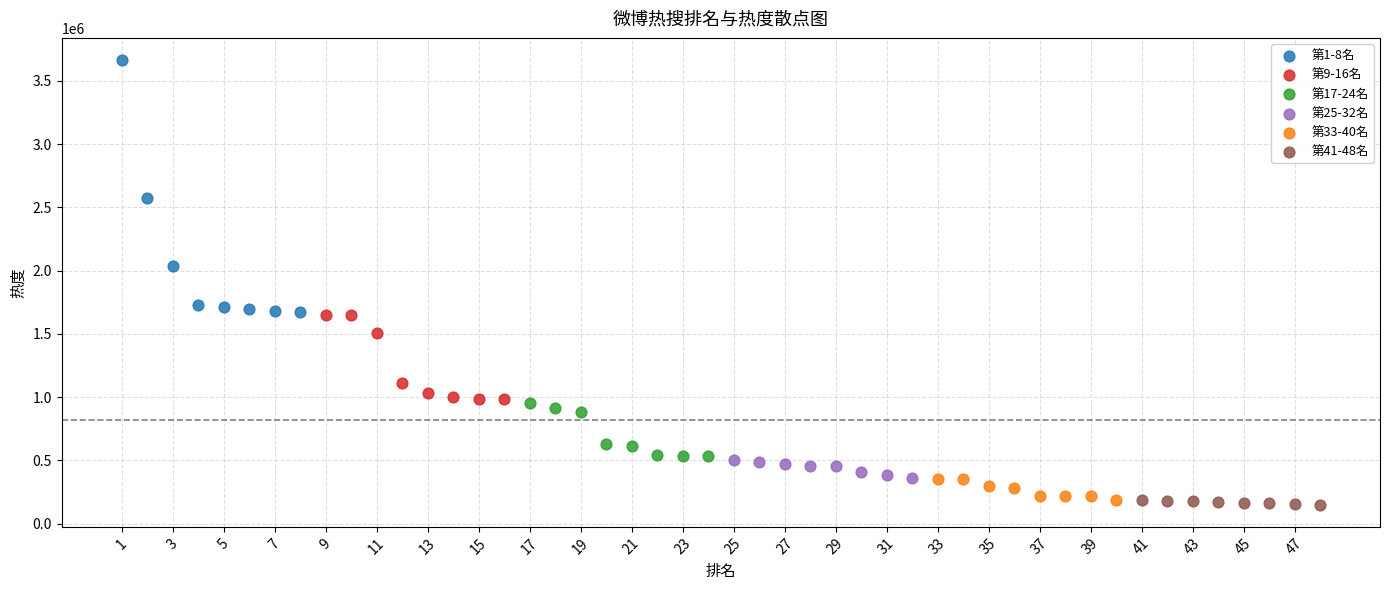

Which series reaches the maximum Y coordinate?

第1-8名